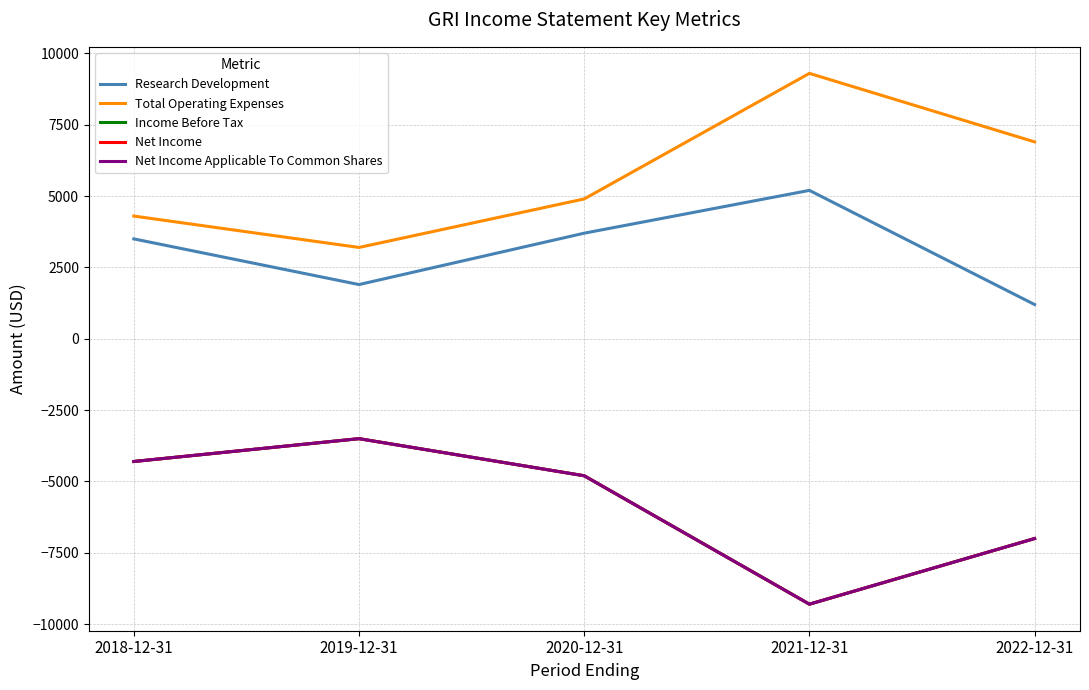

The value of Net Income at 2019-12-31 is -4588. True or false?

False